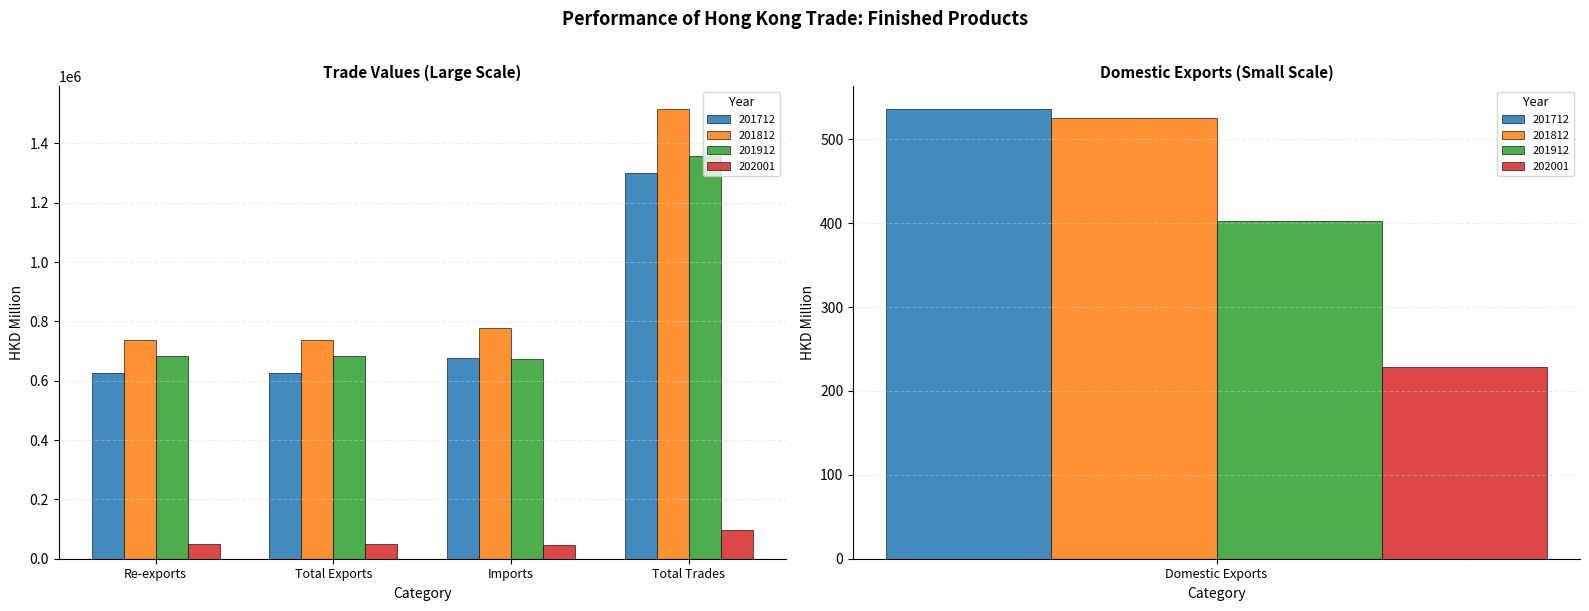

Reading right to left, what are all the values shown in this chart?

201712: 1300367.8	675028.6	625339.1	624802.8	536.3
201812: 1516476.5	778008.4	738468.2	737942.1	526.0
201912: 1356283.4	671690.7	684592.7	684190.2	402.5
202001: 96196.4	46817.5	49378.9	49150.2	228.6